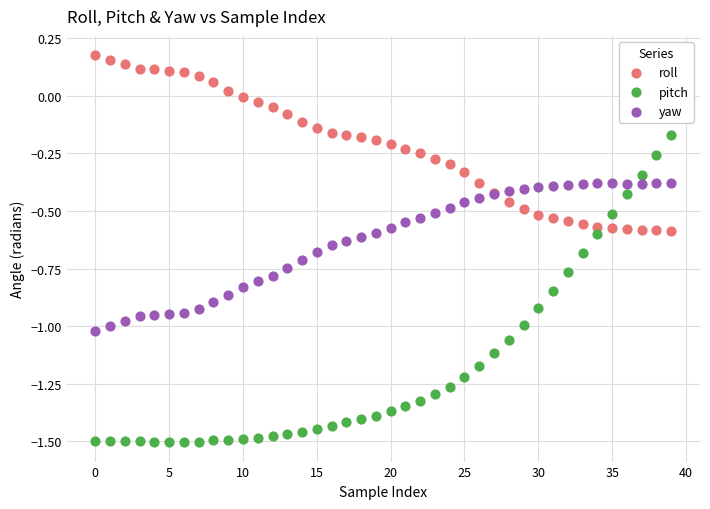

Which series has the widest spread of Y values?

pitch